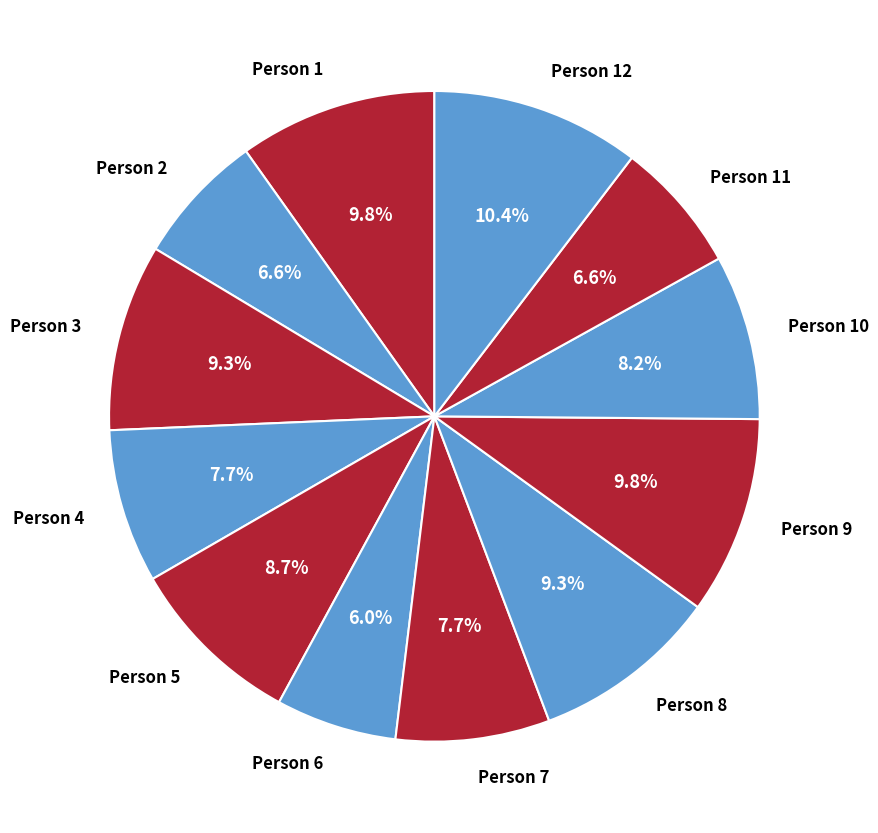

Approximately how many times larger is the value at Person 2 compared to Person 3?

0.7